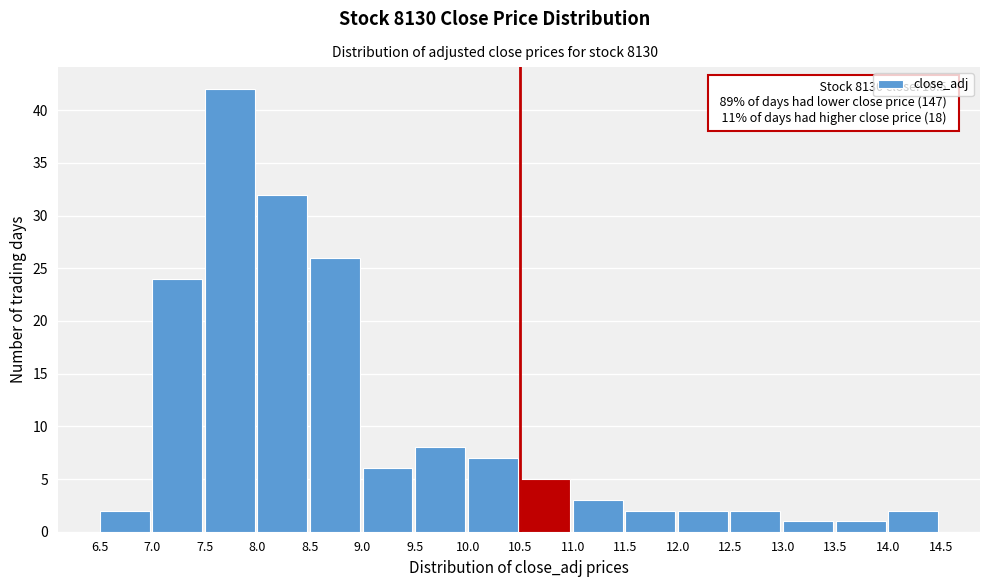

Which range on the x-axis has the tallest bar?

7.5 to 8.0